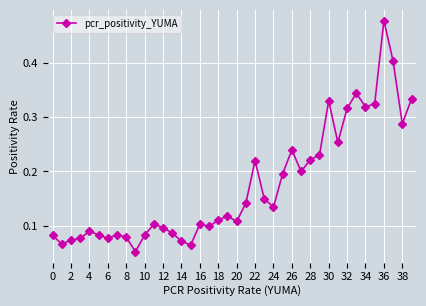

True or false: the data has more than 2 interior local peaks.

True